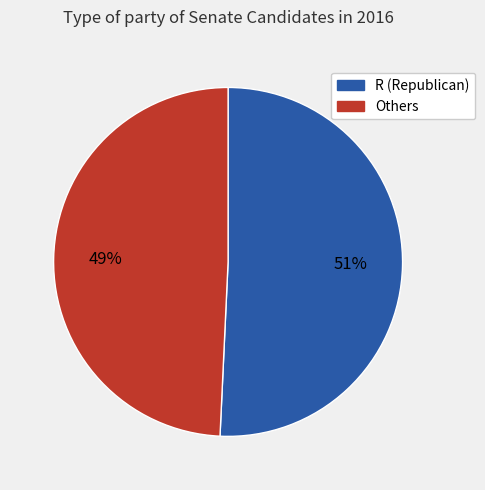

Does any single category account for the majority?

Yes